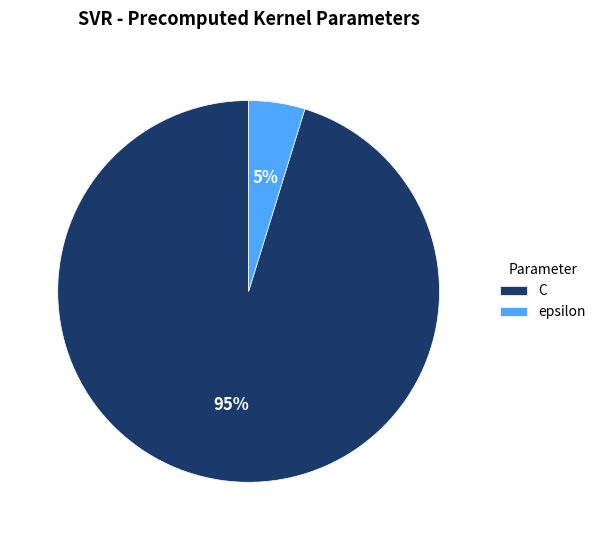

Does epsilon represent more than half of the total?

No